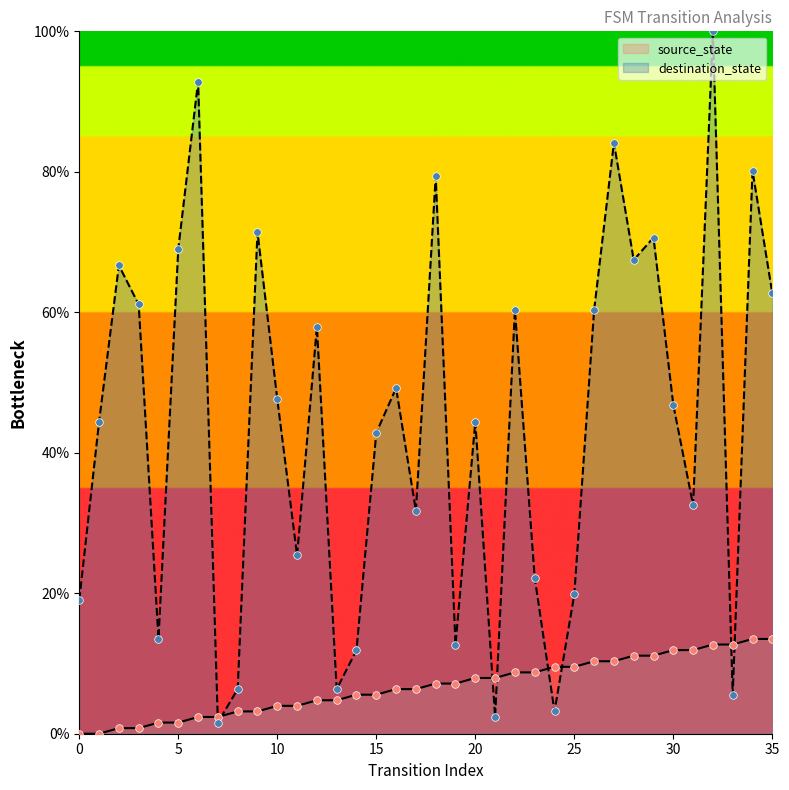

What are all the series names shown in the legend?

source_state, destination_state